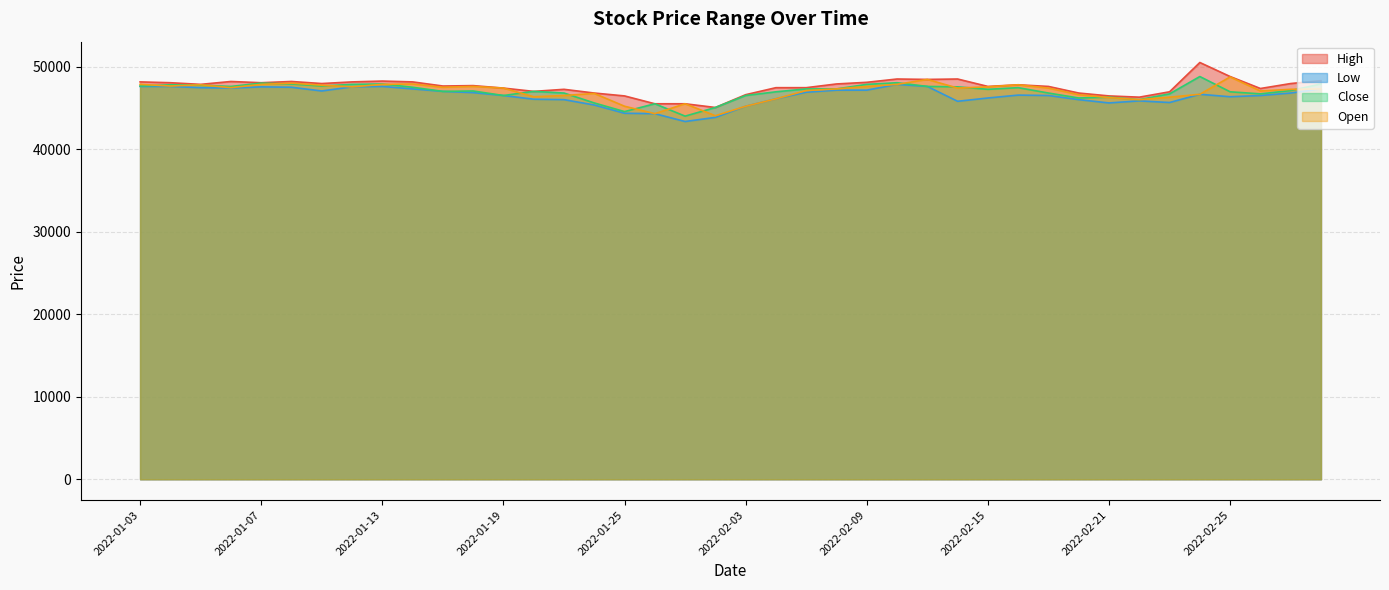

Reading right to left, extract all data points from this chart.

High: 2022-03-03=48300	2022-03-02=47950	2022-02-28=47350	2022-02-25=48800	2022-02-24=50500	2022-02-23=46950	2022-02-22=46300	2022-02-21=46450	2022-02-18=46800	2022-02-17=47600	2022-02-16=47800	2022-02-15=47600	2022-02-14=48500	2022-02-11=48450	2022-02-10=48500	2022-02-09=48100	2022-02-08=47900	2022-02-07=47450	2022-02-04=47450	2022-02-03=46600	2022-01-28=45050	2022-01-27=45500	2022-01-26=45500	2022-01-25=46450	2022-01-24=46800	2022-01-21=47250	2022-01-20=47000	2022-01-19=47400	2022-01-18=47700	2022-01-17=47650	2022-01-14=48150	2022-01-13=48250	2022-01-12=48150	2022-01-11=47950	2022-01-10=48200	2022-01-07=48050	2022-01-06=48200	2022-01-05=47850	2022-01-04=48050	2022-01-03=48150
Low: 2022-03-03=47300	2022-03-02=46800	2022-02-28=46500	2022-02-25=46350	2022-02-24=46650	2022-02-23=45650	2022-02-22=45850	2022-02-21=45600	2022-02-18=46000	2022-02-17=46500	2022-02-16=46550	2022-02-15=46200	2022-02-14=45800	2022-02-11=47600	2022-02-10=47850	2022-02-09=47150	2022-02-08=47150	2022-02-07=46900	2022-02-04=46100	2022-02-03=45200	2022-01-28=43850	2022-01-27=43350	2022-01-26=44300	2022-01-25=44350	2022-01-24=45350	2022-01-21=46000	2022-01-20=46050	2022-01-19=46500	2022-01-18=46850	2022-01-17=47000	2022-01-14=47300	2022-01-13=47600	2022-01-12=47550	2022-01-11=47050	2022-01-10=47500	2022-01-07=47550	2022-01-06=47400	2022-01-05=47450	2022-01-04=47600	2022-01-03=47600
Close: 2022-03-03=47900	2022-03-02=47100	2022-02-28=46700	2022-02-25=46950	2022-02-24=48800	2022-02-23=46700	2022-02-22=46000	2022-02-21=46300	2022-02-18=46200	2022-02-17=46800	2022-02-16=47450	2022-02-15=47250	2022-02-14=47550	2022-02-11=47600	2022-02-10=48050	2022-02-09=47850	2022-02-08=47300	2022-02-07=47300	2022-02-04=46950	2022-02-03=46500	2022-01-28=45050	2022-01-27=44000	2022-01-26=45500	2022-01-25=44550	2022-01-24=45600	2022-01-21=46800	2022-01-20=47000	2022-01-19=46500	2022-01-18=47050	2022-01-17=47000	2022-01-14=47500	2022-01-13=47900	2022-01-12=47850	2022-01-11=47650	2022-01-10=47900	2022-01-07=48000	2022-01-06=47600	2022-01-05=47750	2022-01-04=47800	2022-01-03=47650
Open: 2022-03-03=47300	2022-03-02=47250	2022-02-28=47050	2022-02-25=48750	2022-02-24=46650	2022-02-23=46300	2022-02-22=46000	2022-02-21=46250	2022-02-18=46600	2022-02-17=47400	2022-02-16=47800	2022-02-15=47550	2022-02-14=47400	2022-02-11=48450	2022-02-10=47850	2022-02-09=47600	2022-02-08=47300	2022-02-07=47100	2022-02-04=46100	2022-02-03=45200	2022-01-28=44050	2022-01-27=45500	2022-01-26=44300	2022-01-25=45200	2022-01-24=46750	2022-01-21=46500	2022-01-20=46350	2022-01-19=47400	2022-01-18=47600	2022-01-17=47500	2022-01-14=47900	2022-01-13=47850	2022-01-12=47550	2022-01-11=47750	2022-01-10=48000	2022-01-07=47850	2022-01-06=47450	2022-01-05=47800	2022-01-04=47650	2022-01-03=47850